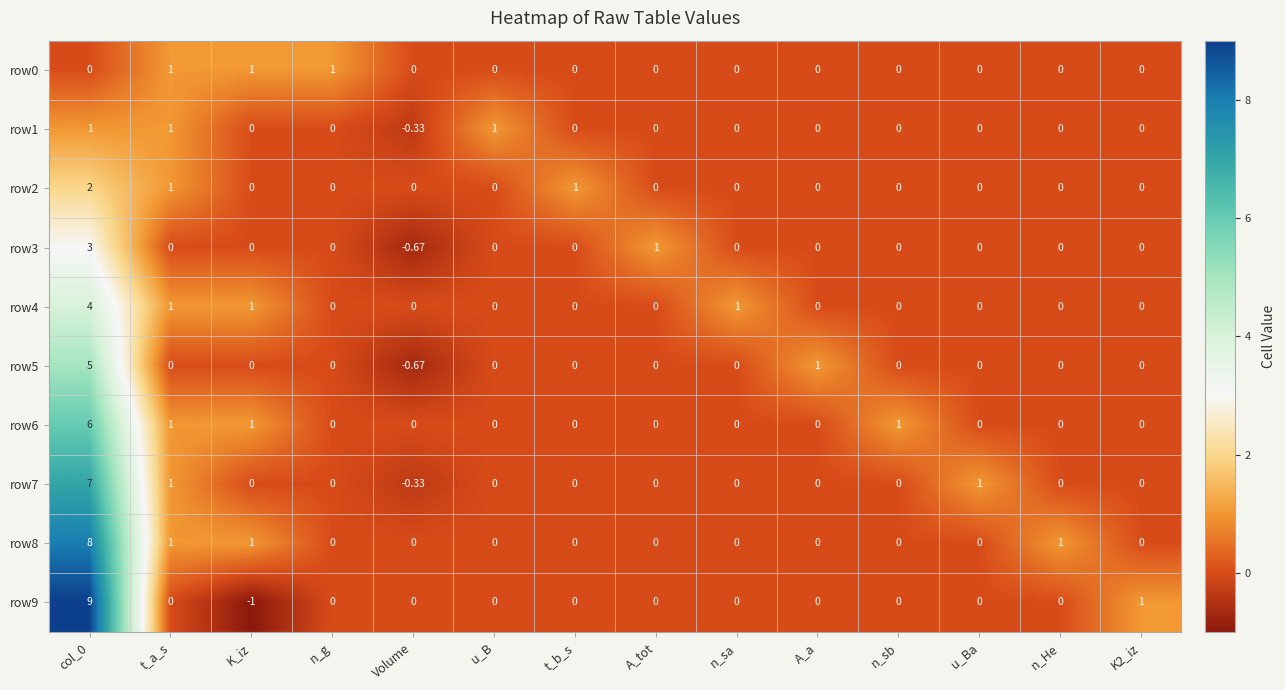

Which label corresponds to the smallest value in the chart?

K_iz